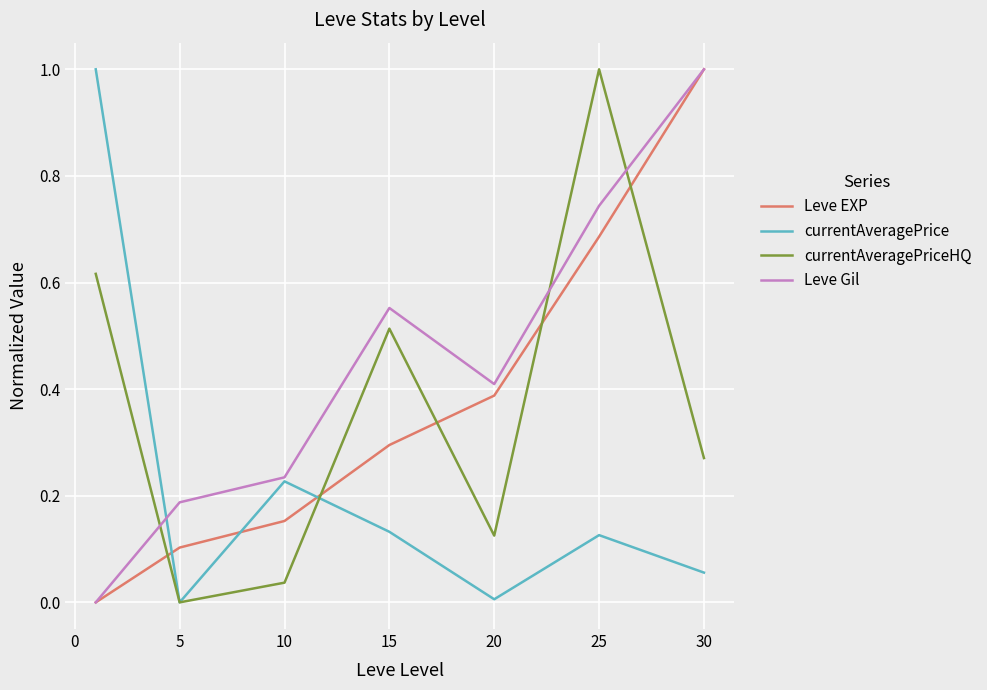

How many intersections are there between currentAveragePrice and Leve EXP?

3